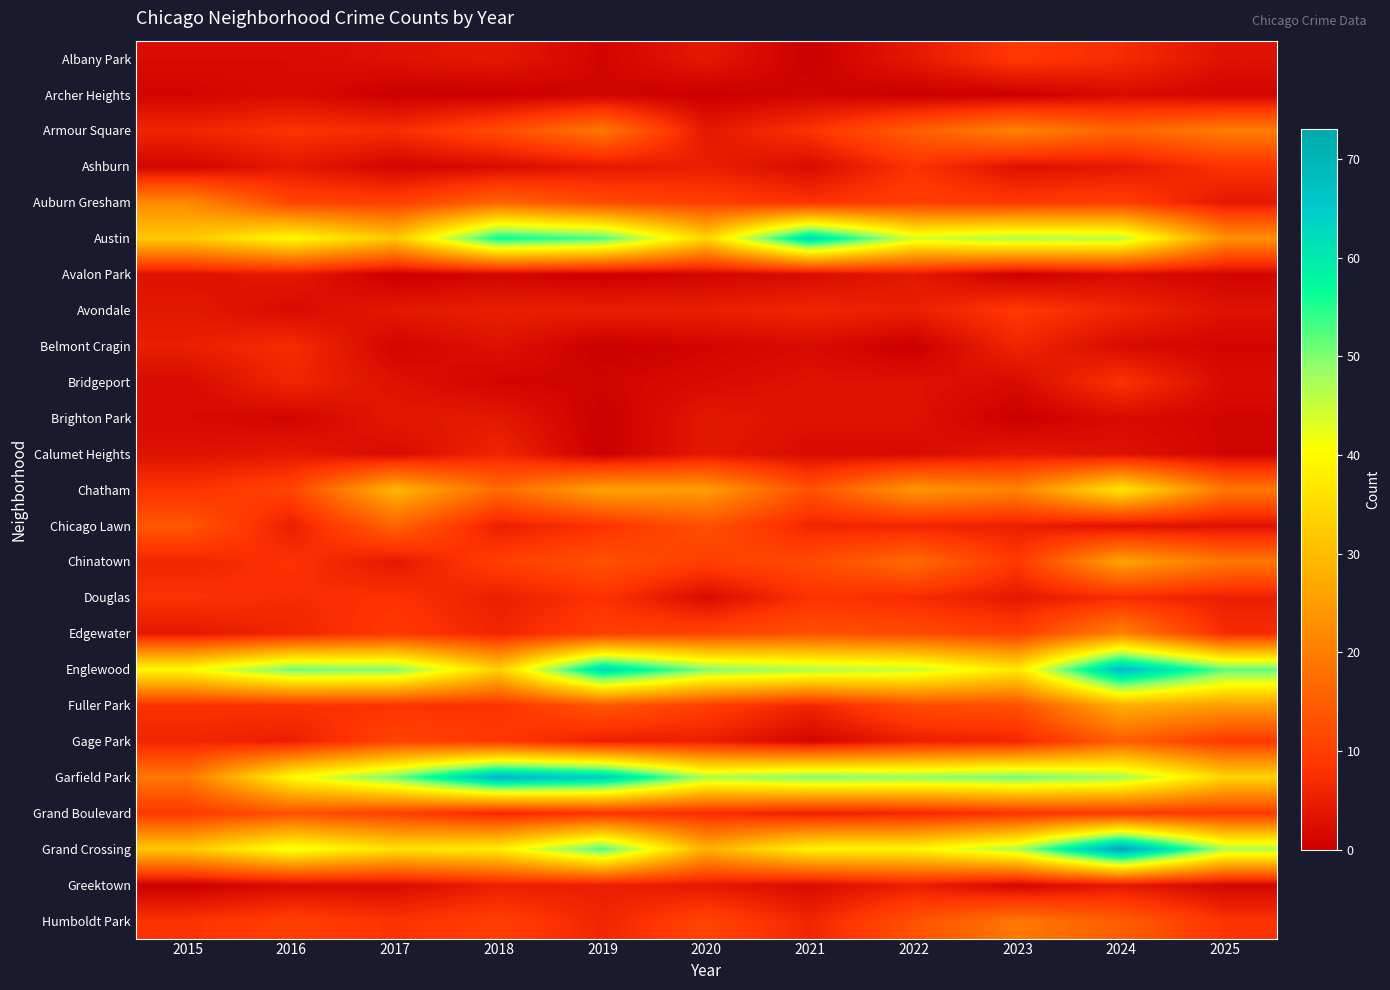

What is the maximum value shown in the chart?

73